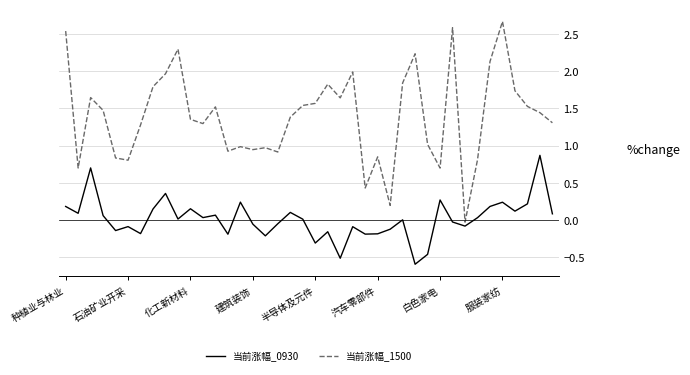

Which series has the largest total across all categories?

当前涨幅_1500